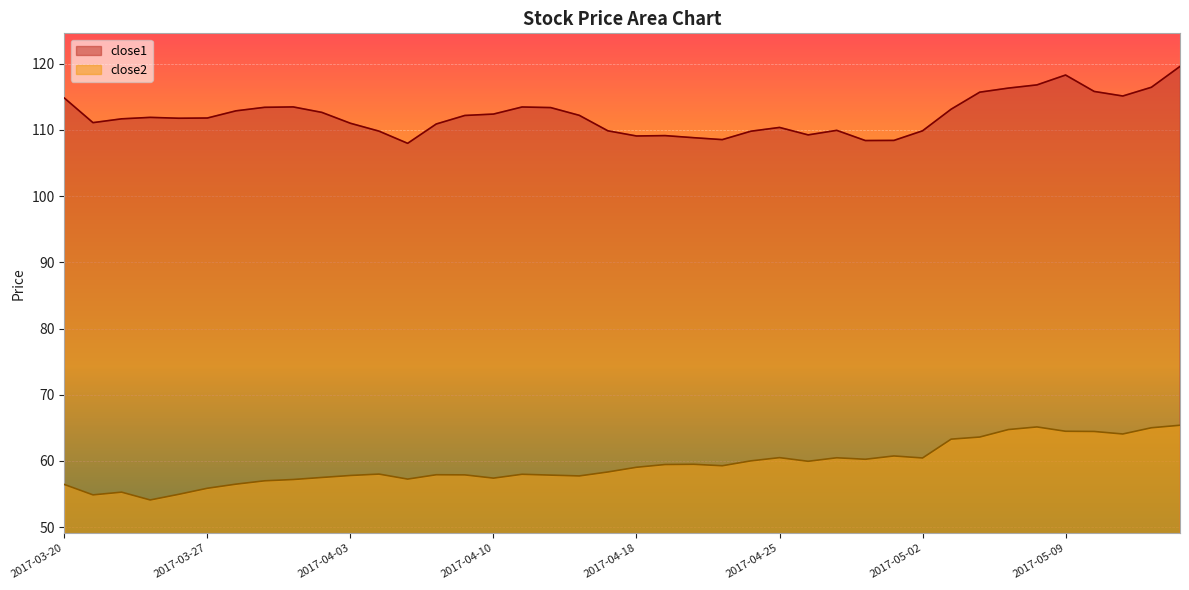

What is the spread (max minus min) of values at 2017-04-17?

51.5